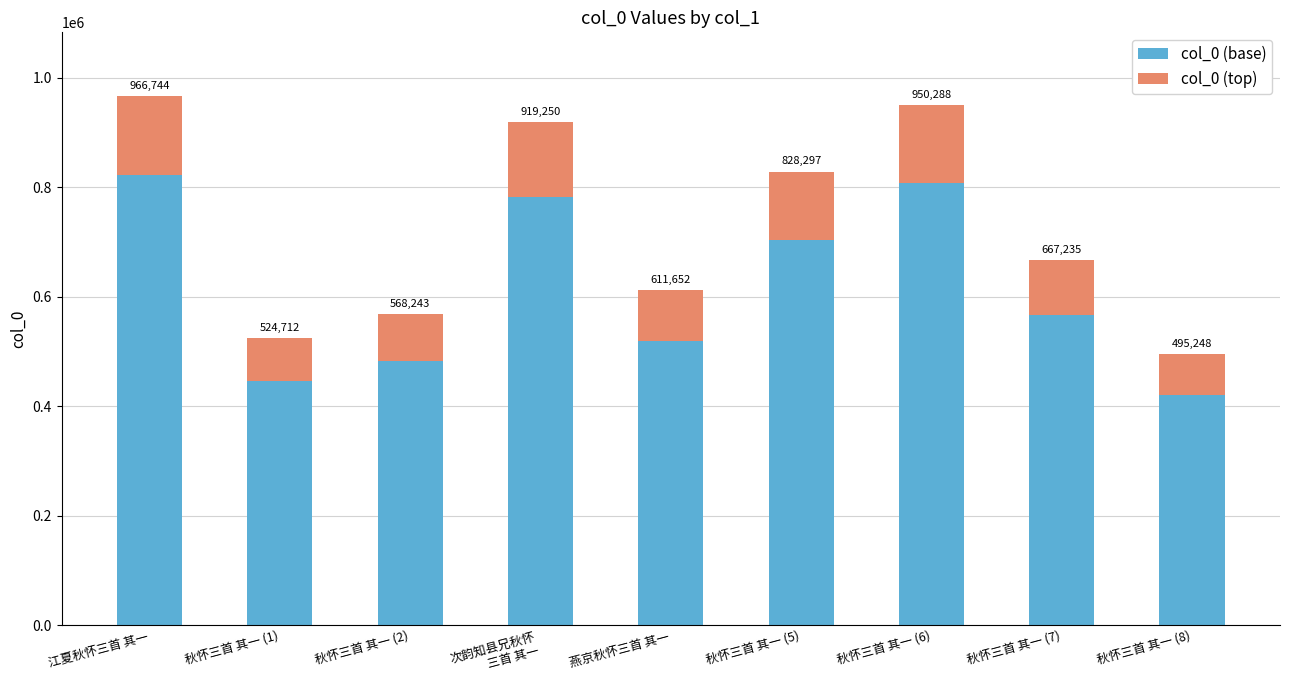

What are all the series names shown in the legend?

col_0 (base), col_0 (top)